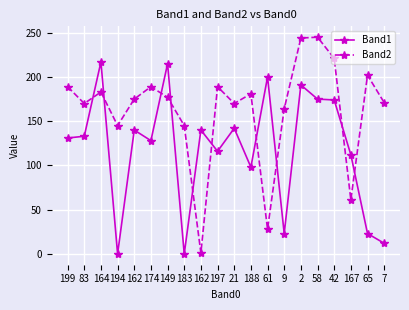

Does the chart have visible grid lines?

Yes